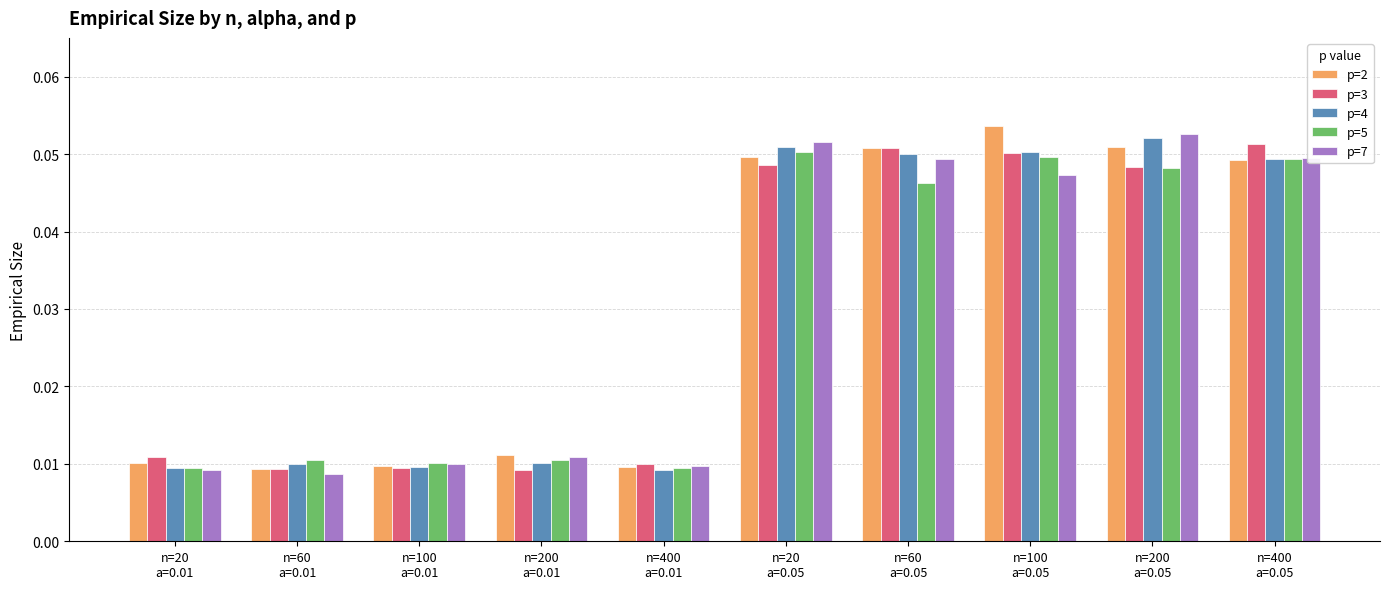

Rank the series by their maximum value, from lowest to highest.

p=5, p=3, p=4, p=7, p=2